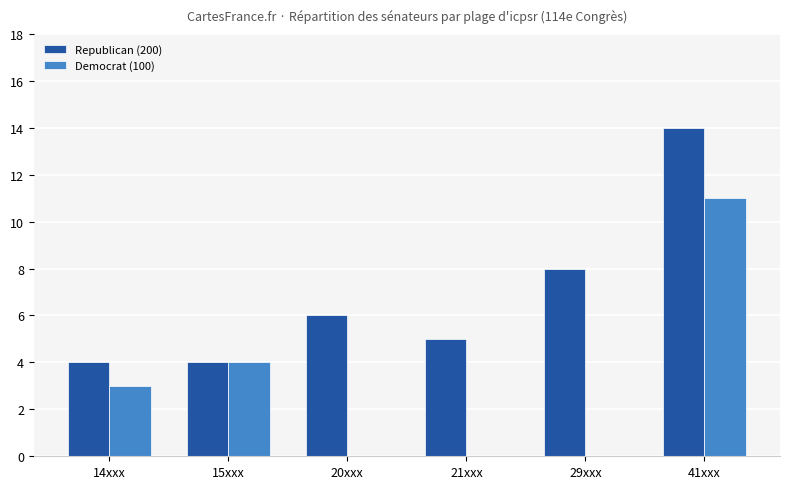

Between 15xxx and 21xxx, which series saw the biggest shift?

Democrat (100)